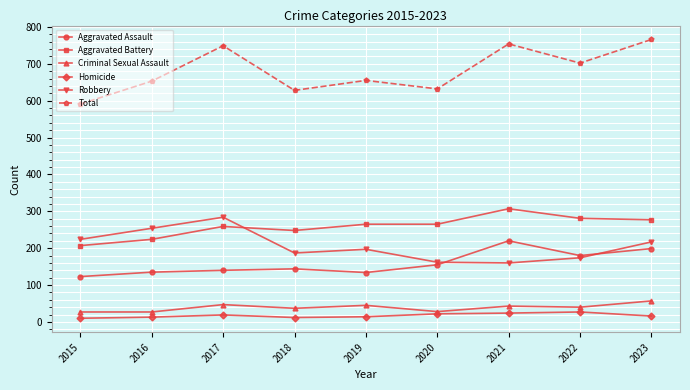

What is the minimum value shown in the chart?

10